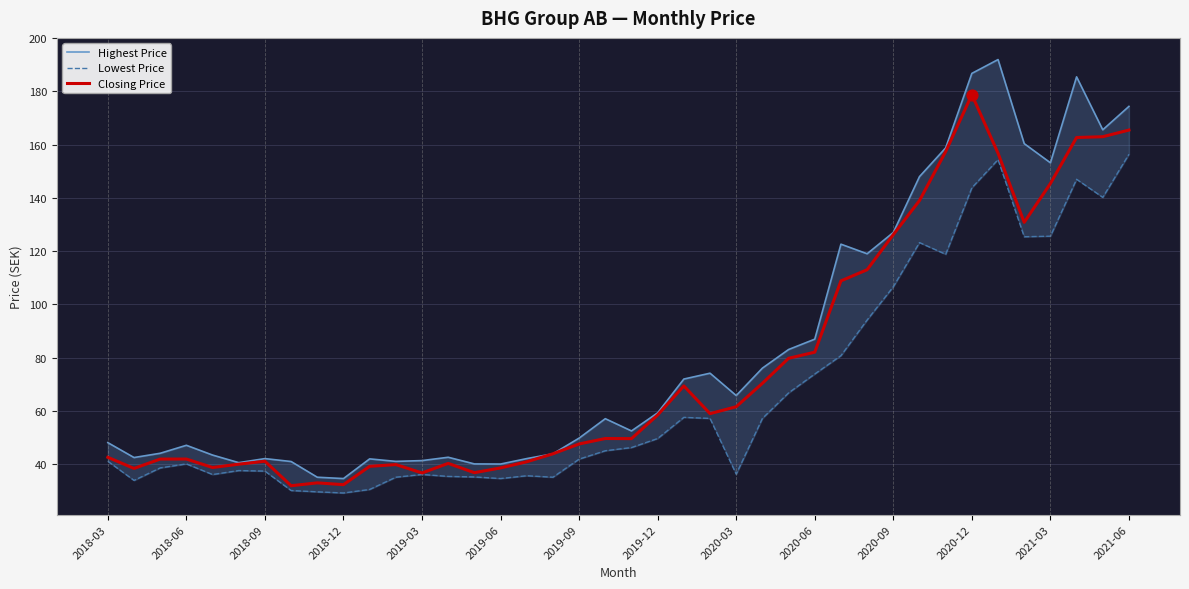

Which category has the highest value in the Closing Price series?

2020-12